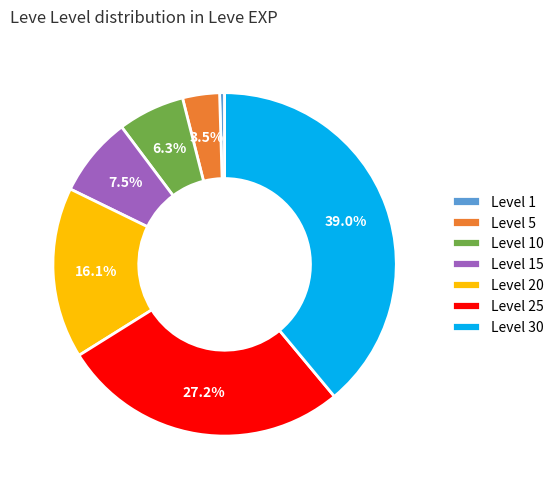

Count the number of slices in the pie.

7